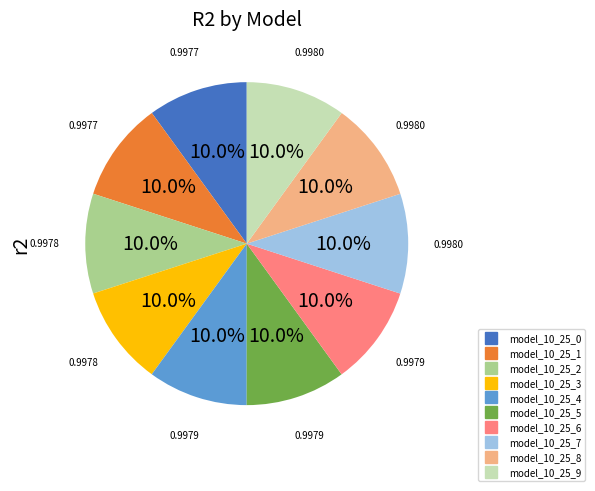

To the nearest percent, what portion does model_10_25_0 represent?

10%